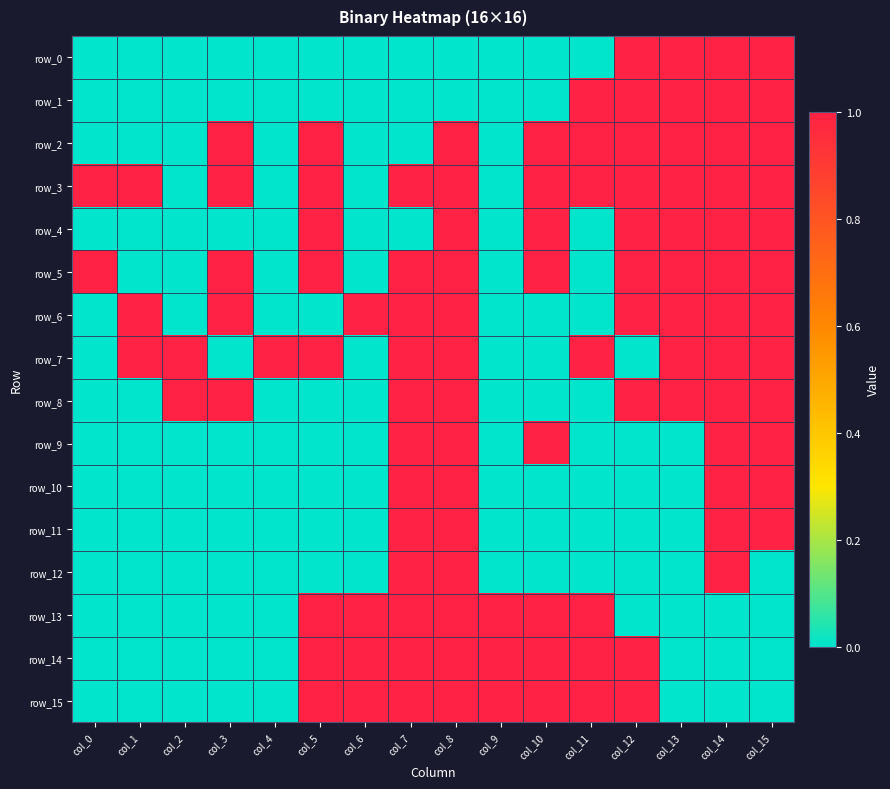

At which label does row_12 reach its peak?

col_7